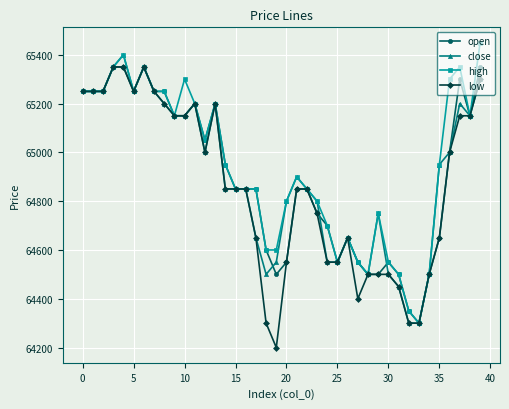

What is the value of the close point at the 29th from the left?

64500